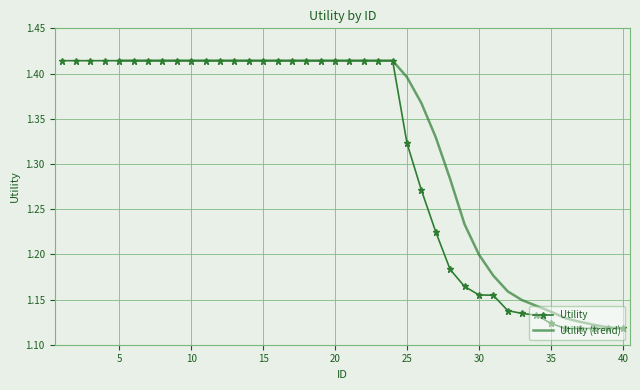

Count the values in the range 1 to 2.

40